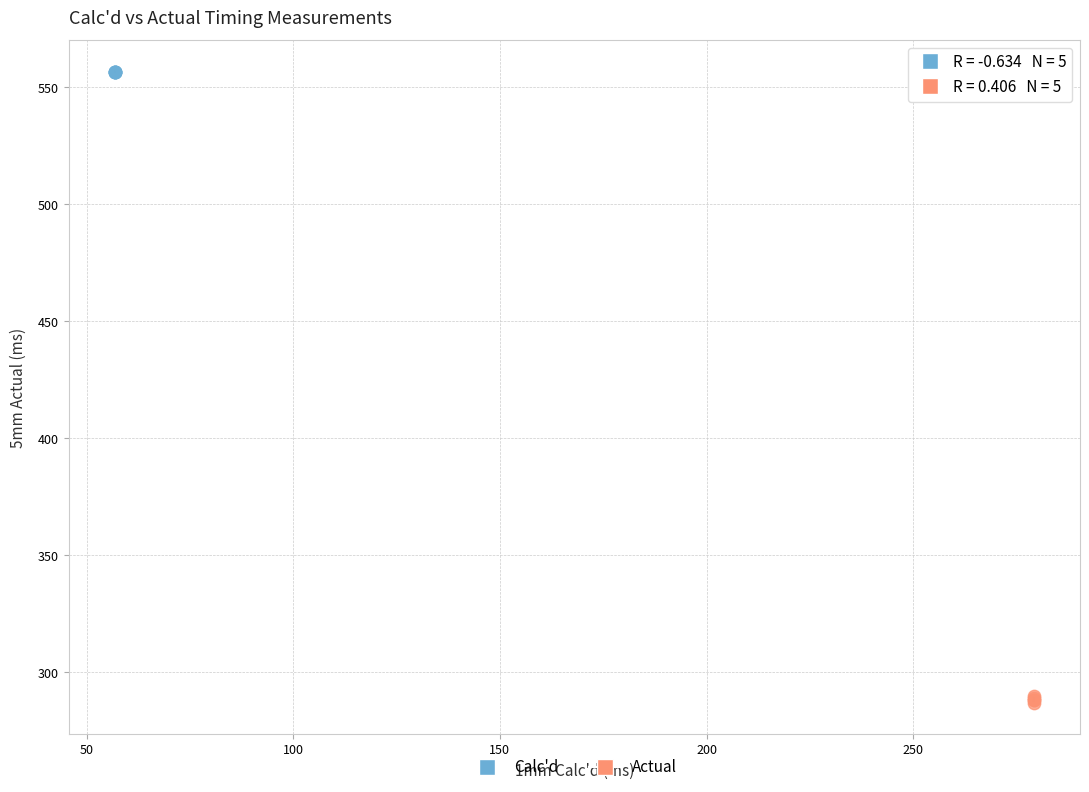

Which series reaches the maximum Y coordinate?

Calc'd